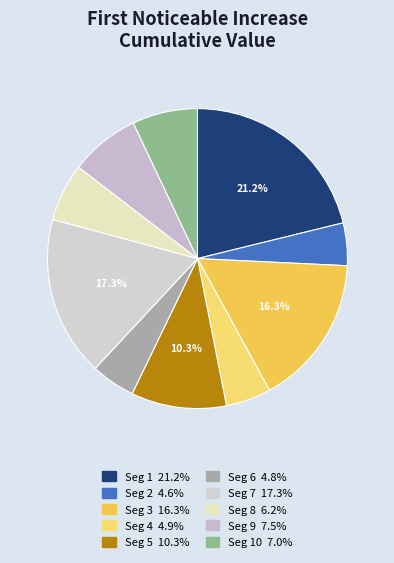

How many segments does this pie chart have?

10